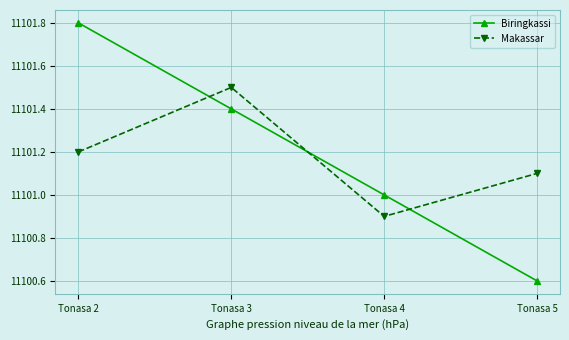

Which category has the lowest value across all series?

Tonasa 5